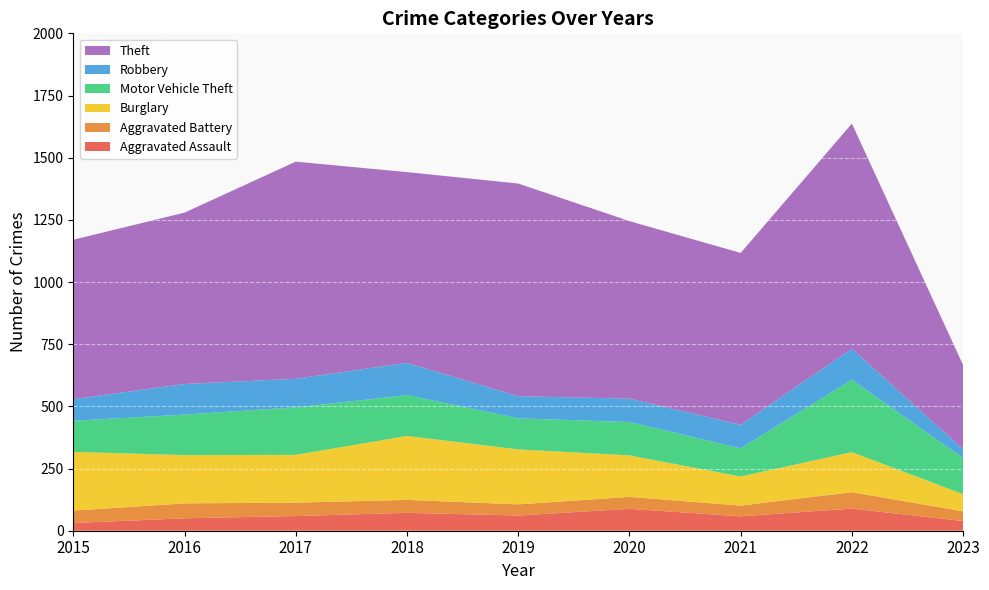

Reading left to right, what are all the values shown in this chart?

Aggravated Assault: 31	50	59	72	61	88	58	89	39
Aggravated Battery: 50	60	54	52	45	48	43	66	39
Burglary: 236	194	192	257	221	167	117	161	69
Motor Vehicle Theft: 125	163	191	164	125	134	113	291	145
Robbery: 87	123	115	130	89	94	95	125	36
Theft: 641	689	873	767	855	714	691	905	338